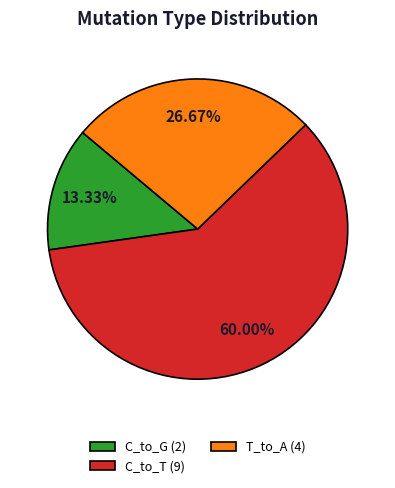

To the nearest percent, what is the difference between the largest and smallest slice percentages?

47%